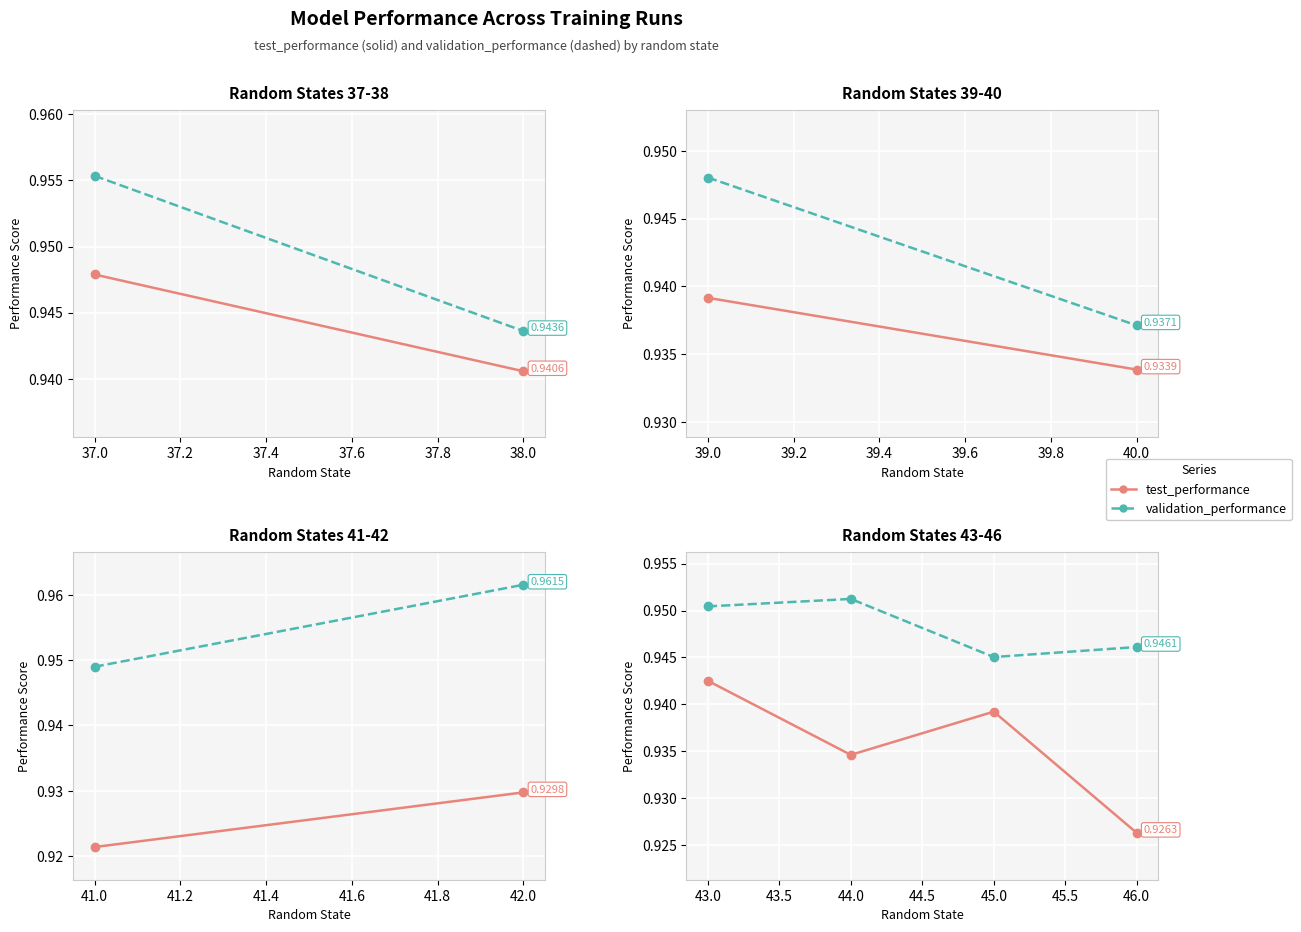

True or false: test_performance and validation_performance intersect in this chart.

False